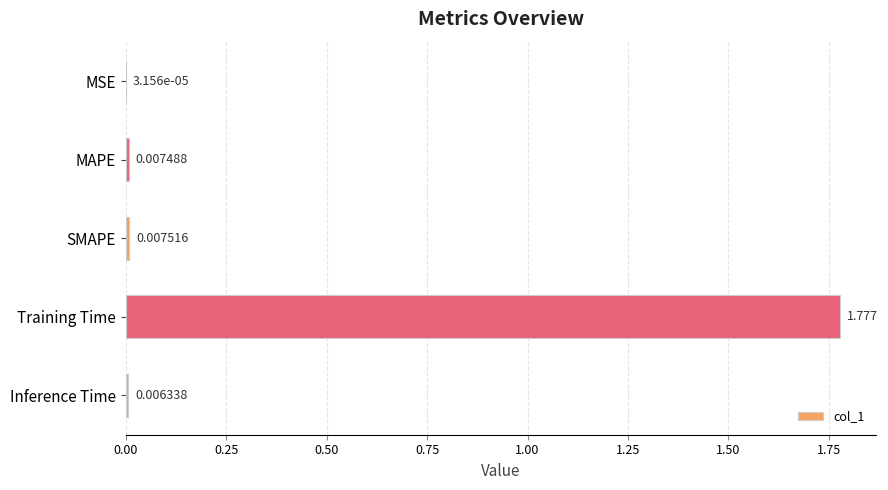

At which category does the chart reach its peak across all series?

Training Time